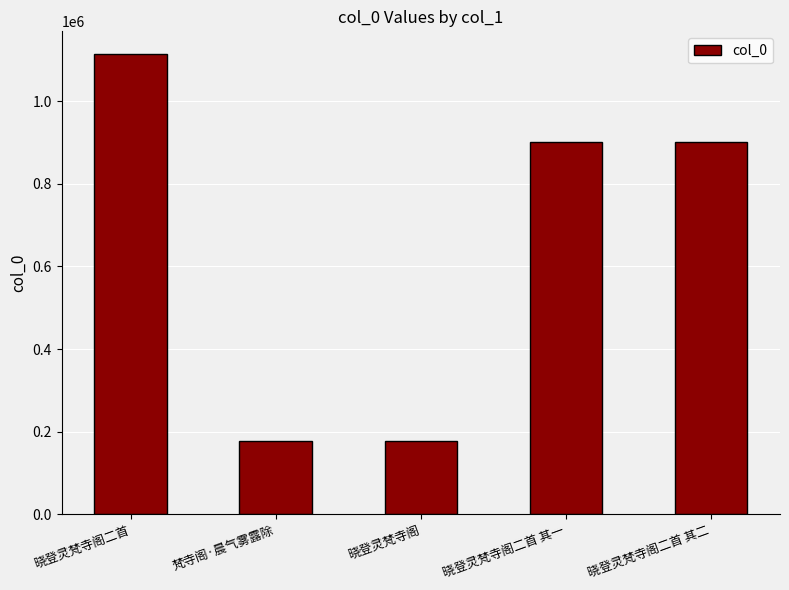

The value at 晓登灵梵寺阁二首 is 413317. True or false?

False